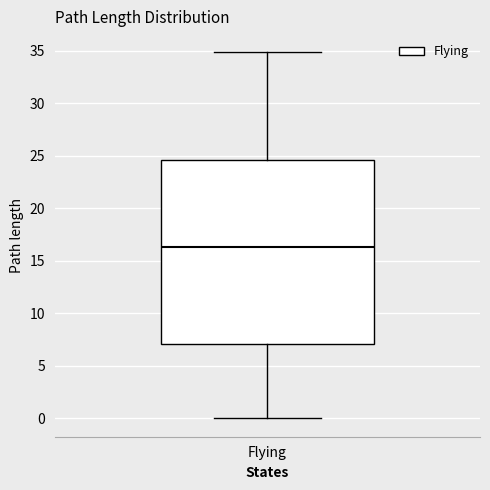

Where does the median line of the box for Flying sit on the y-axis? The values are not printed on the chart, so give them approximately, as read against the axis.

16.5